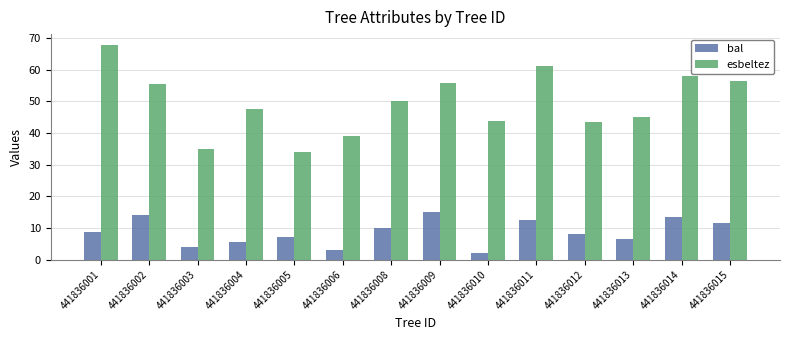

What is the average value of the bal series?

8.8